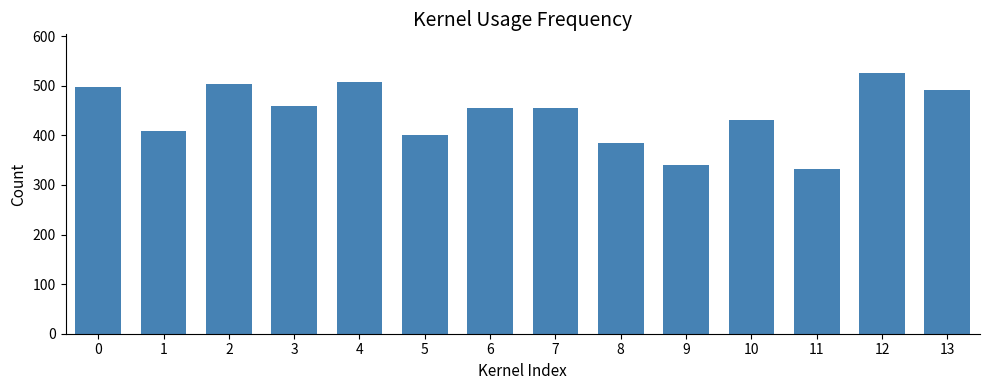

What is the change in value from 11 to 13?

+160.4